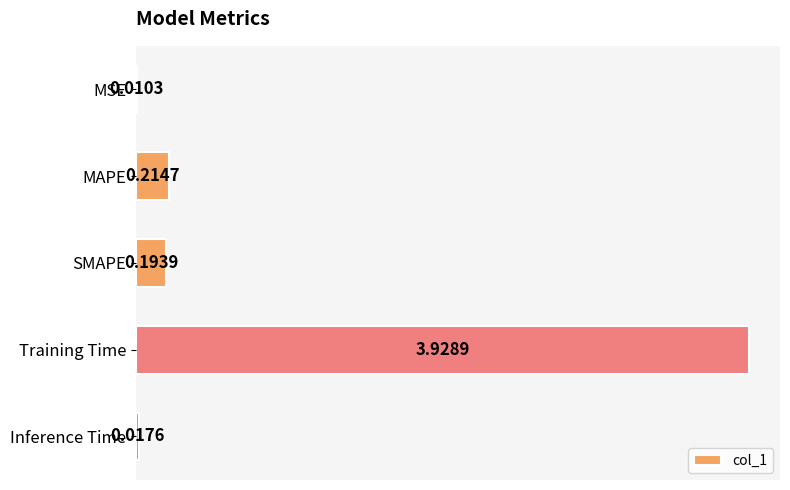

At which label is the value closest to 1?

MAPE